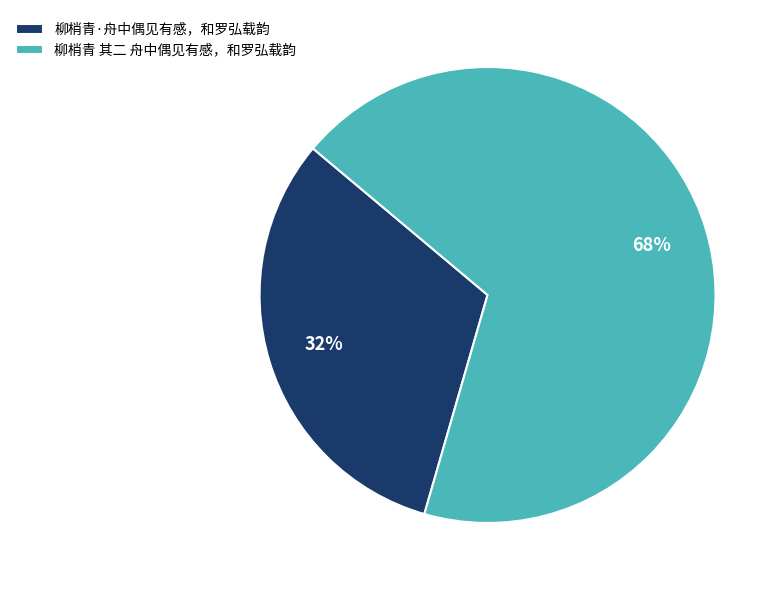

How many segments does this pie chart have?

2